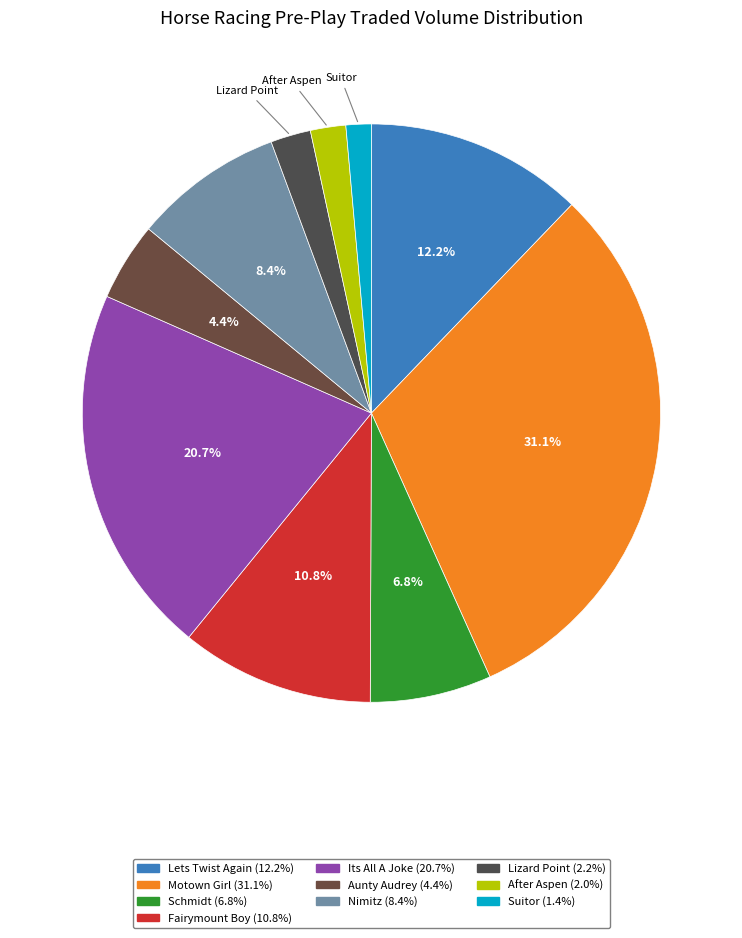

What is the ratio of the value at Nimitz to the value at Fairymount Boy?

0.8